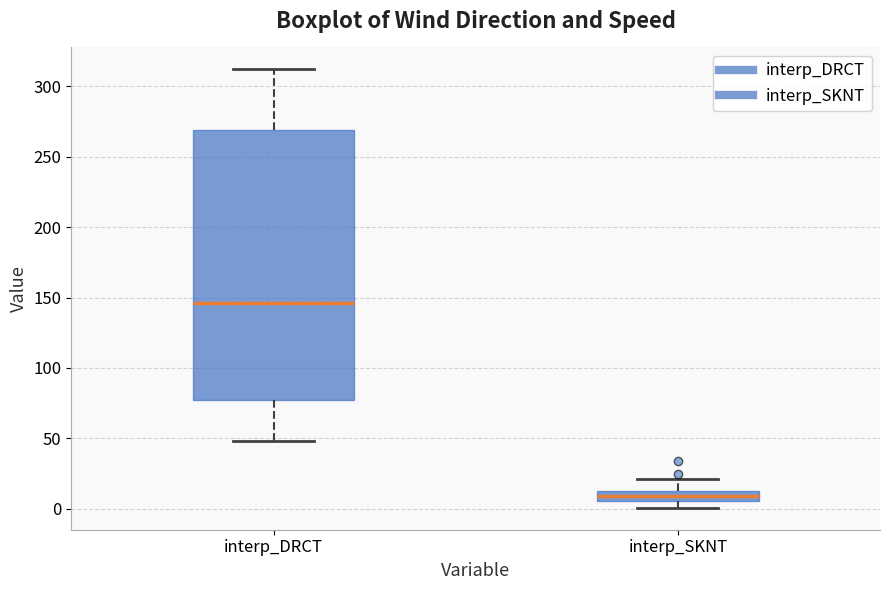

Which box's median line is the highest?

interp_DRCT